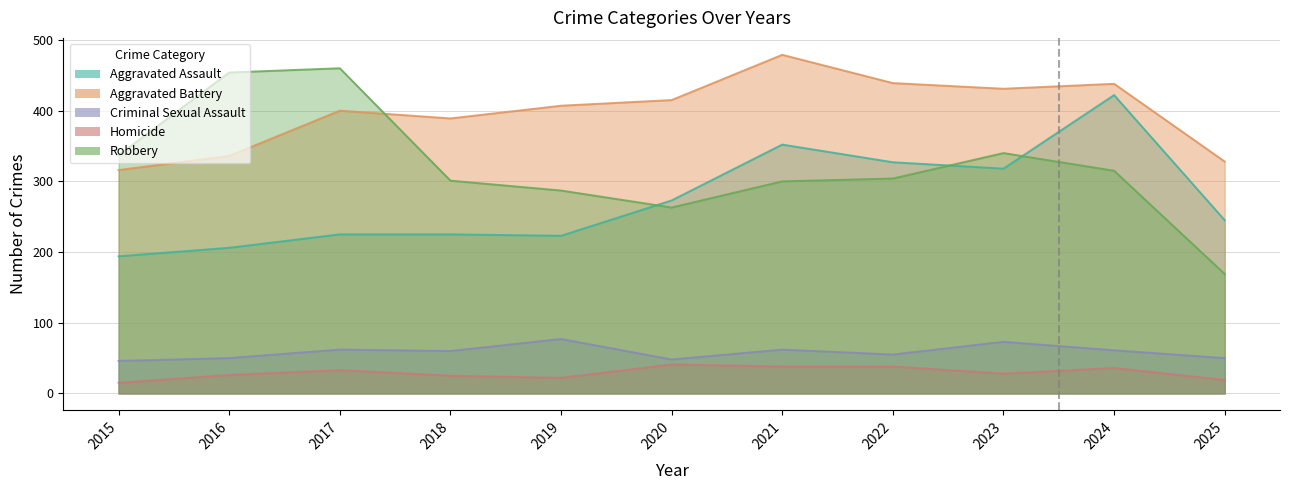

Which series has the largest range (max minus min)?

Robbery